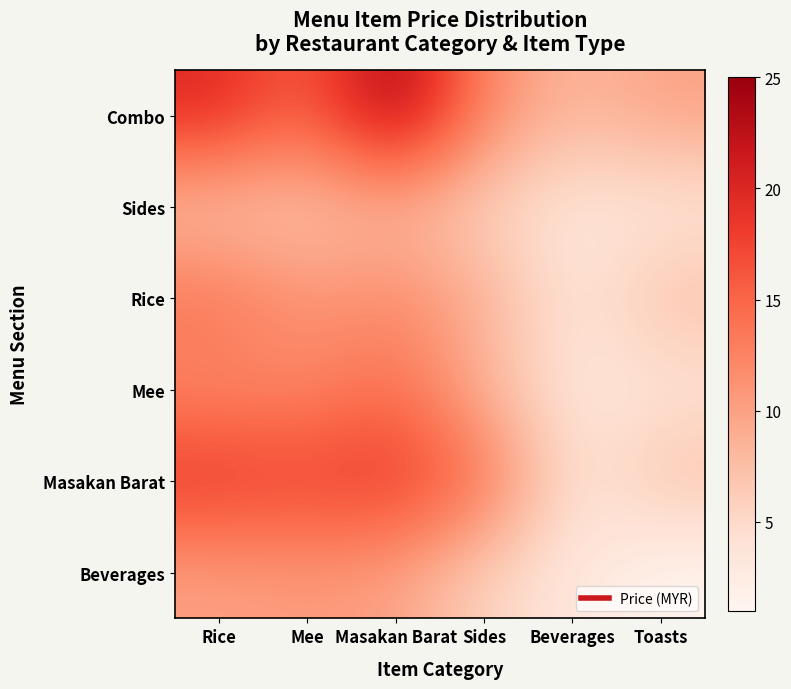

Count the number of data series in this chart.

6